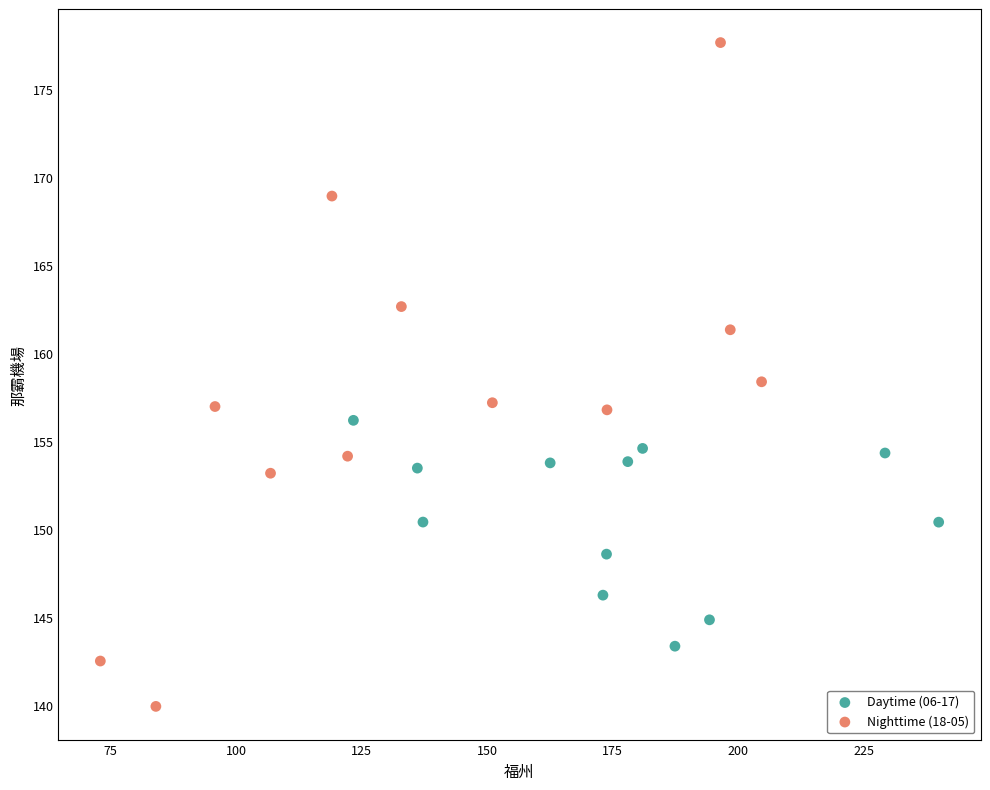

Which series reaches the maximum Y coordinate?

Nighttime (18-05)